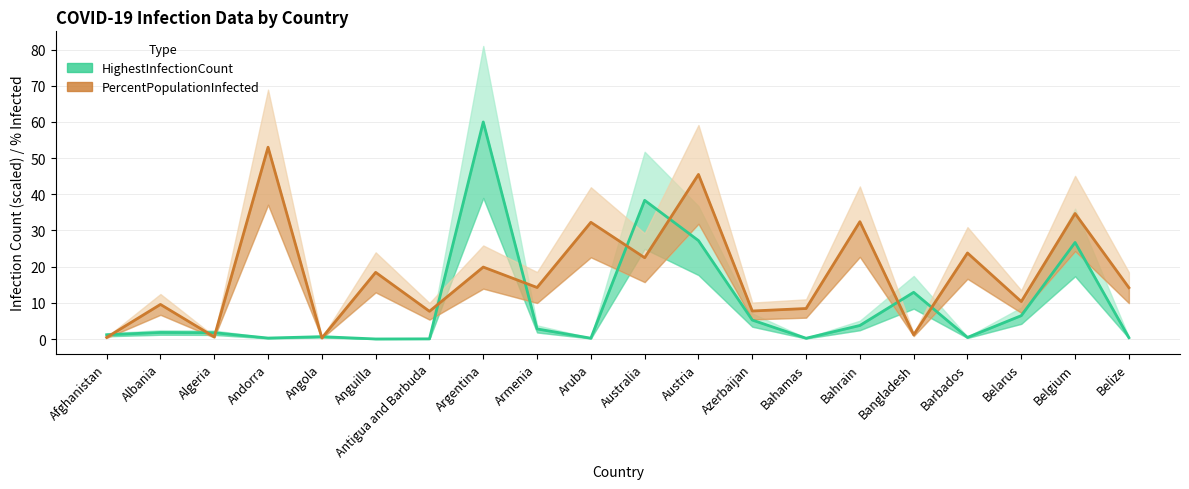

What is the label of the 10th point from the right?

Australia